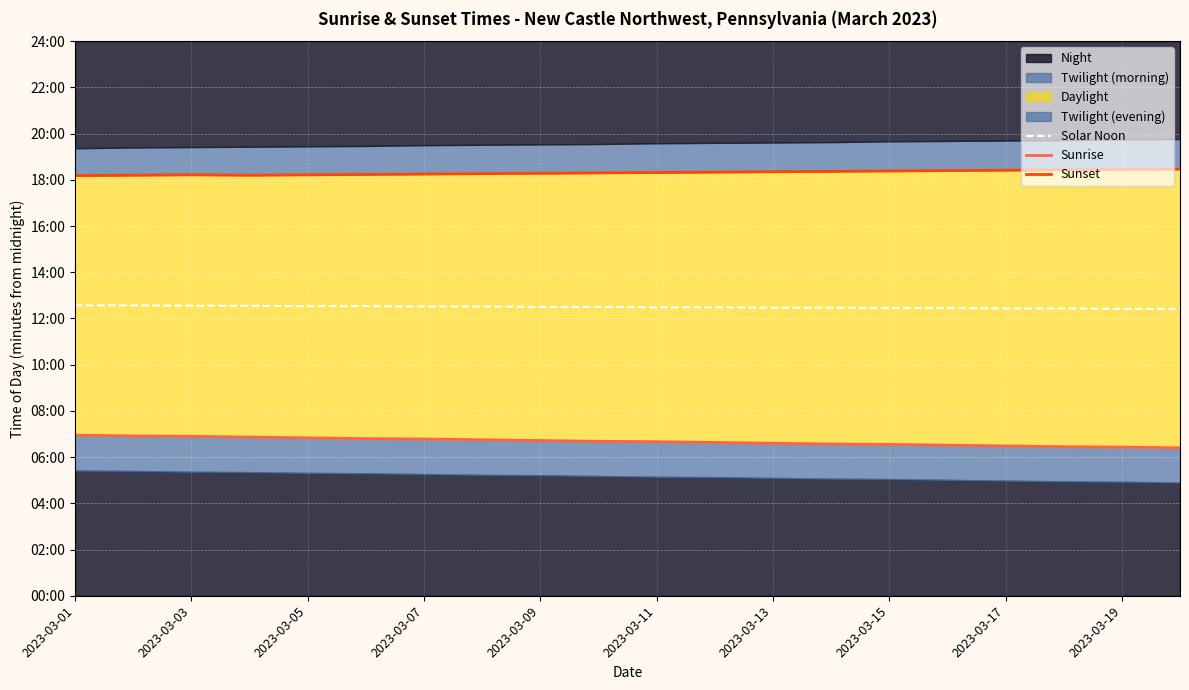

At how many categories does at least one series exceed 958?

20